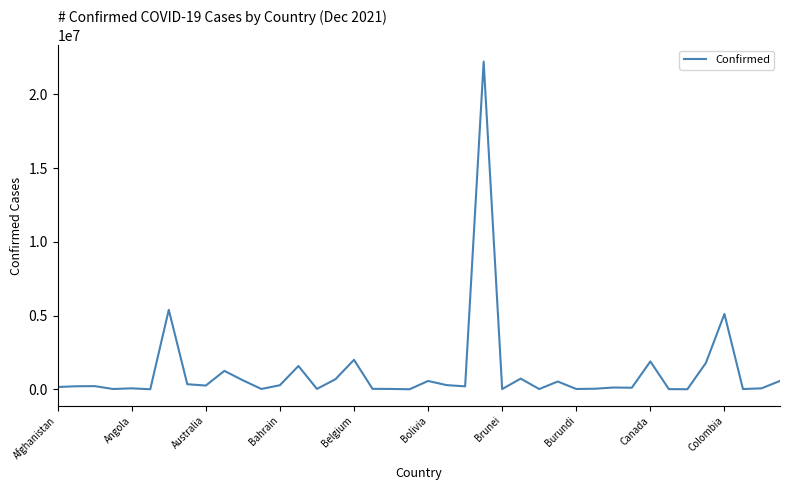

What is the greatest value displayed?

22213762